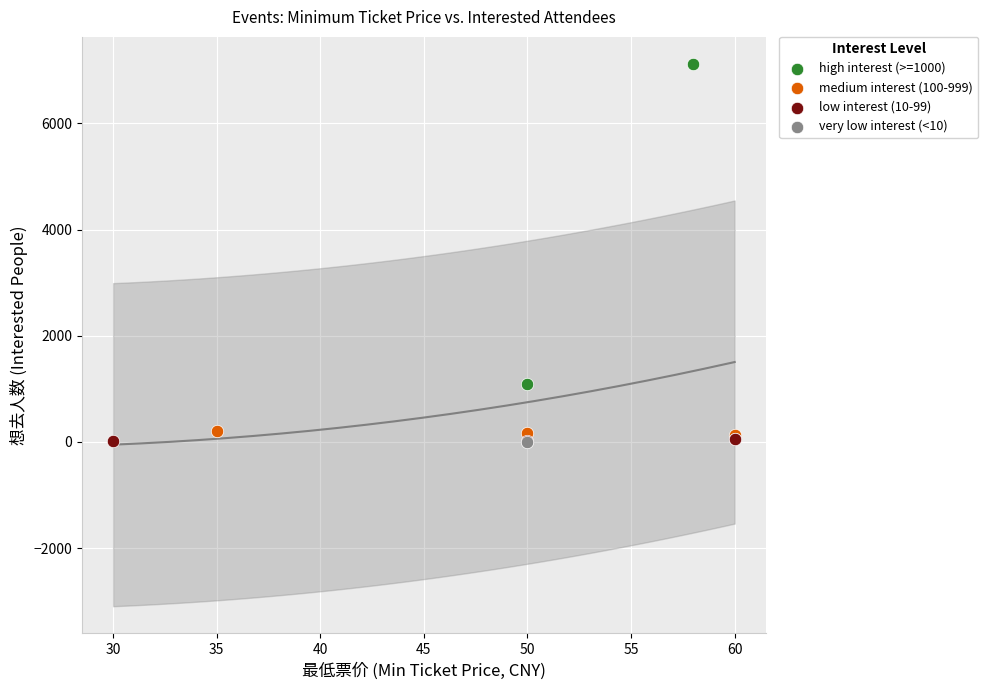

What are all the series names shown in the legend?

high interest (>=1000), medium interest (100-999), low interest (10-99), very low interest (<10)